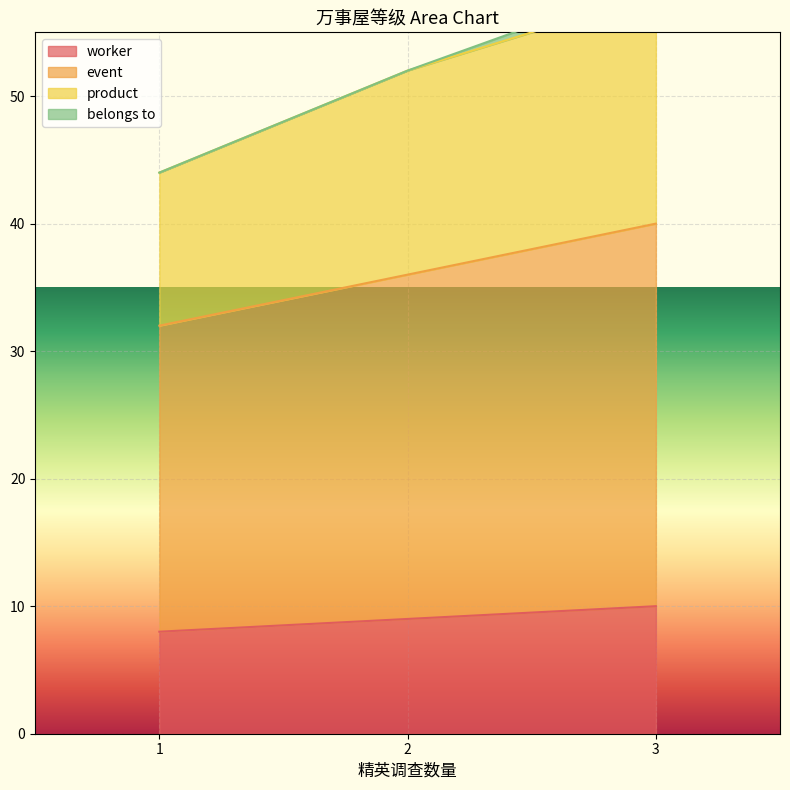

What is the highest value of the worker series?

10